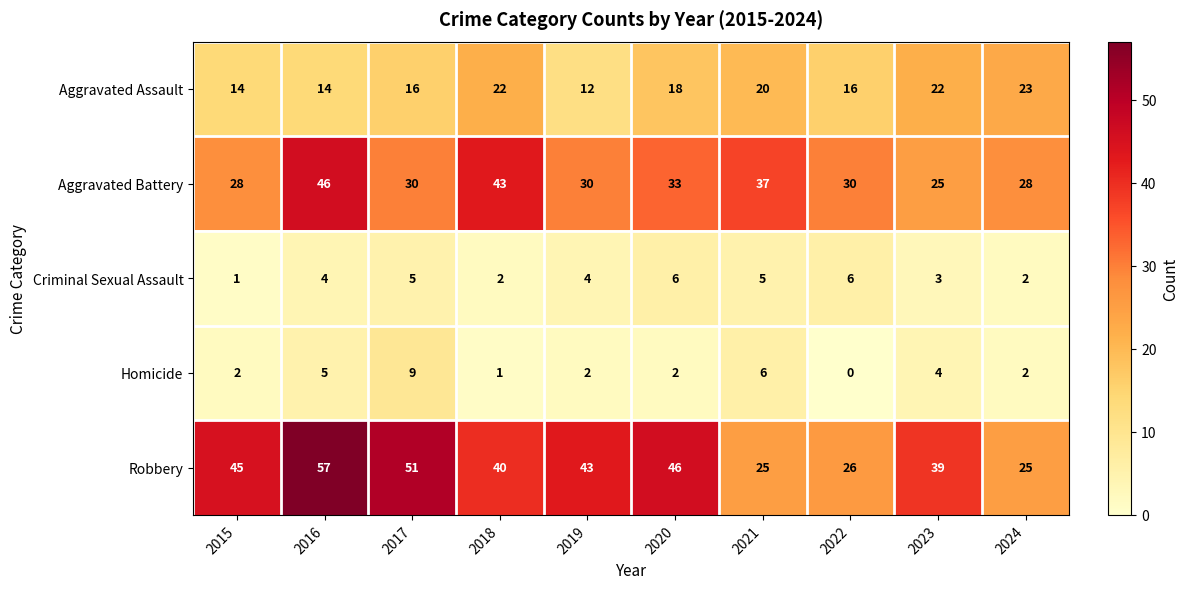

What is the total value across all series at 2019?

91